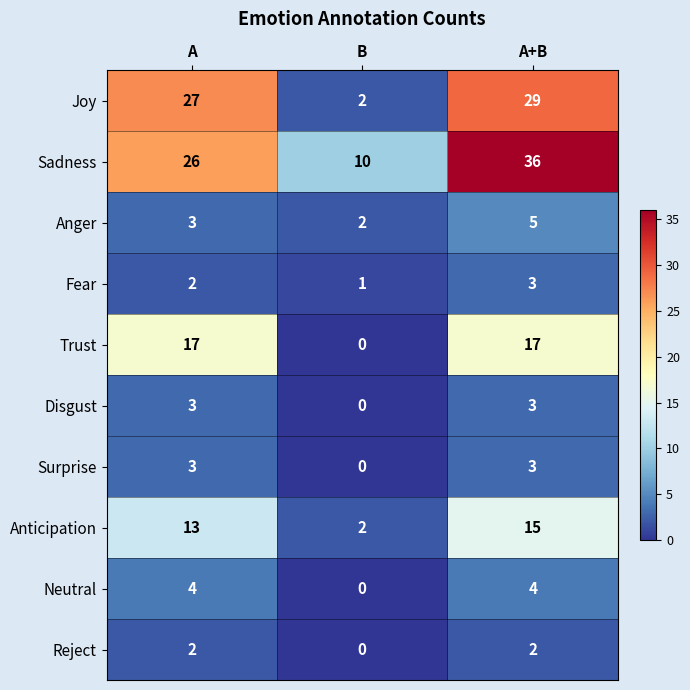

How many data points does each series have?

3